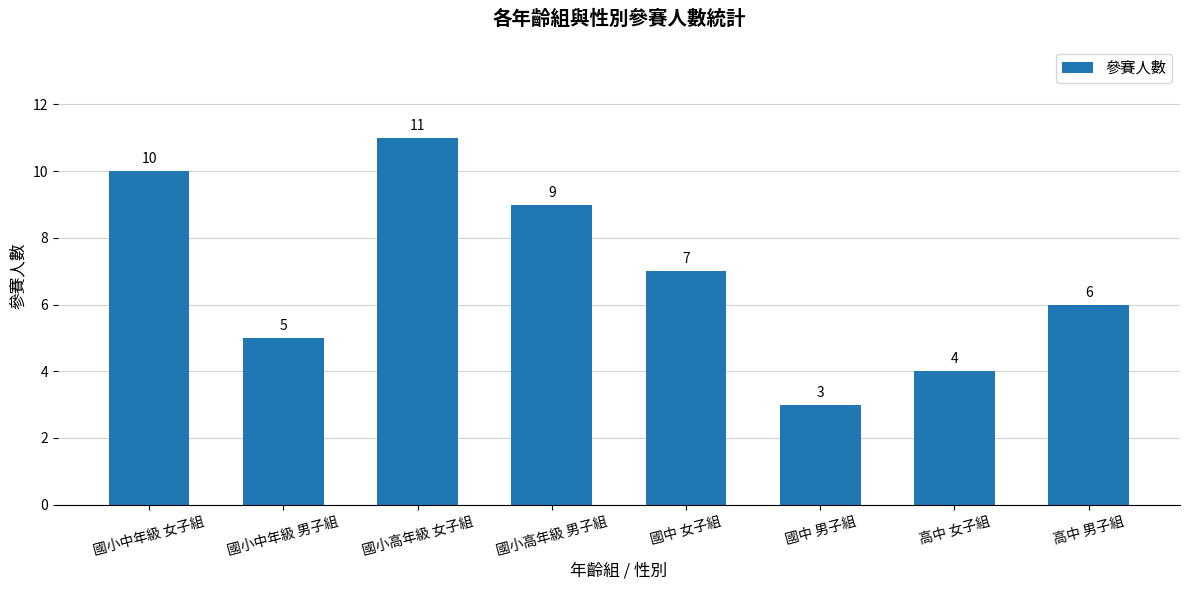

Rank the categories by value from highest to lowest.

國小高年級 女子組, 國小中年級 女子組, 國小高年級 男子組, 國中 女子組, 高中 男子組, 國小中年級 男子組, 高中 女子組, 國中 男子組